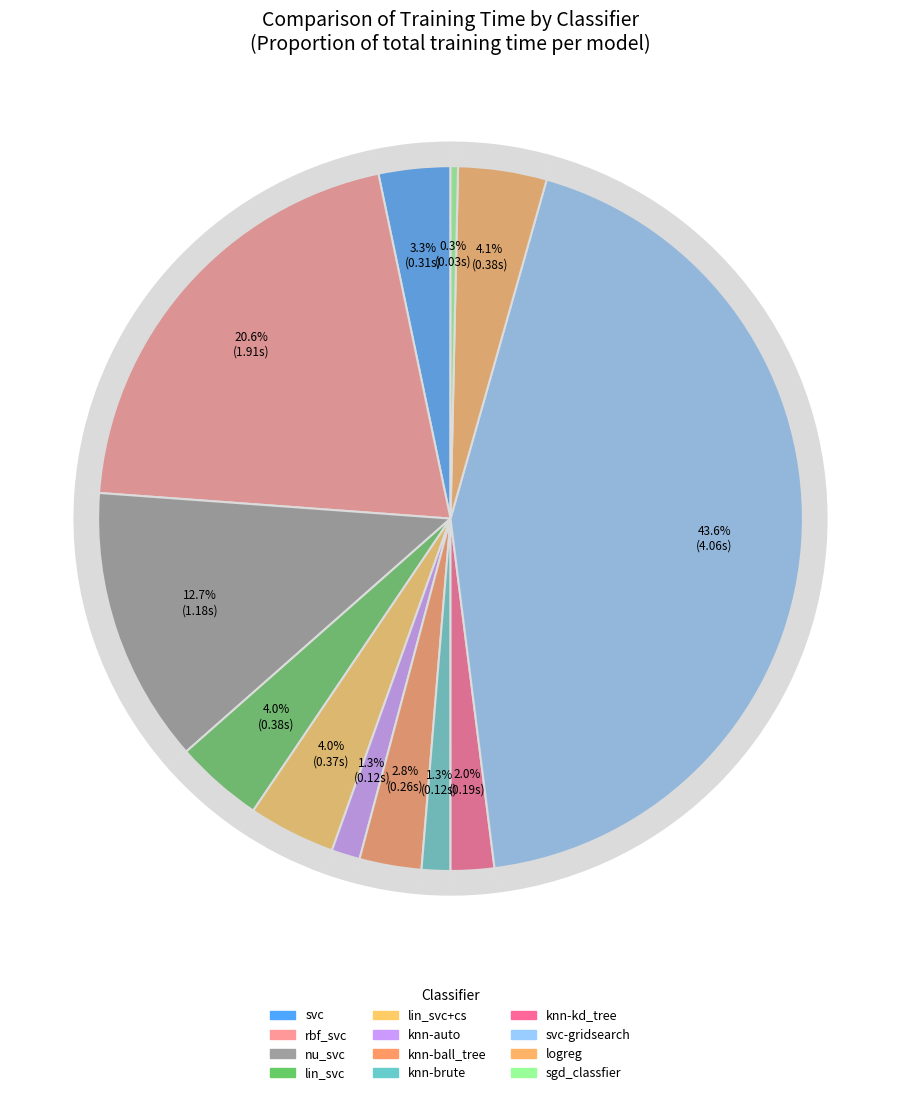

How many slices are in this pie chart?

12